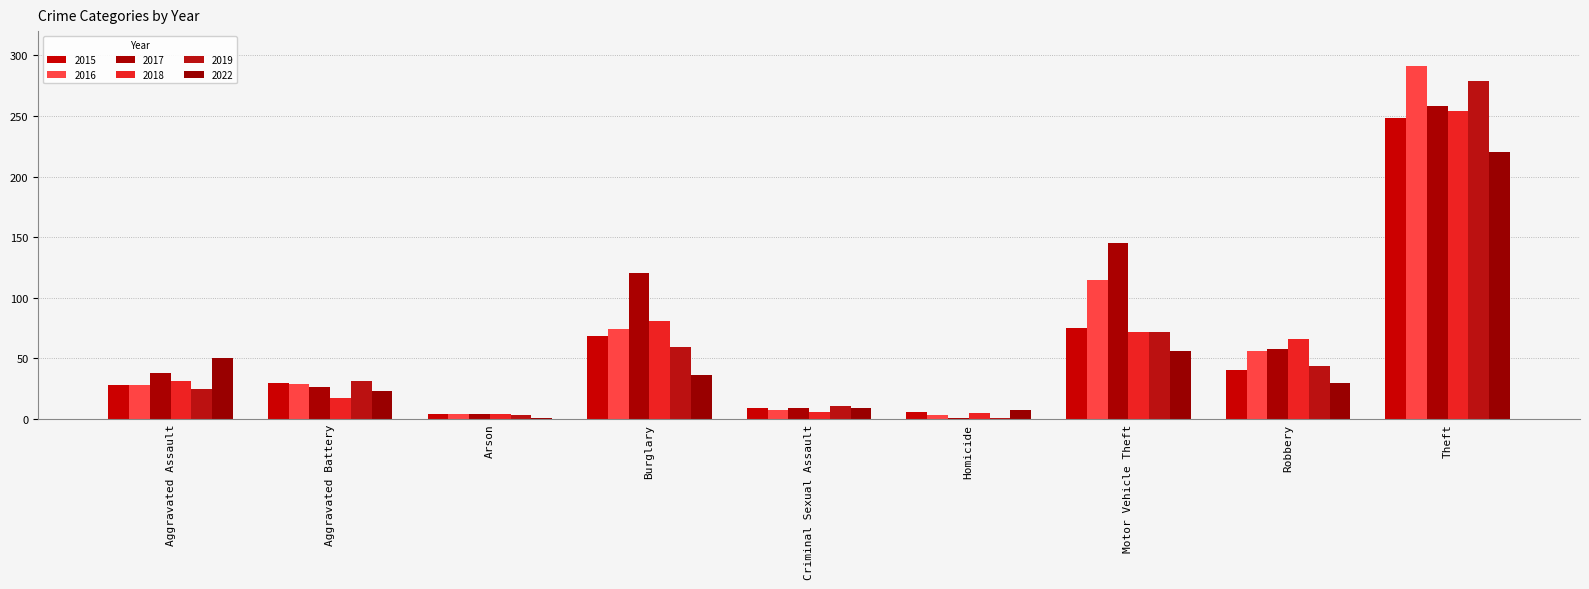

What is the value of the 2018 bar at the 4th from the left?

81